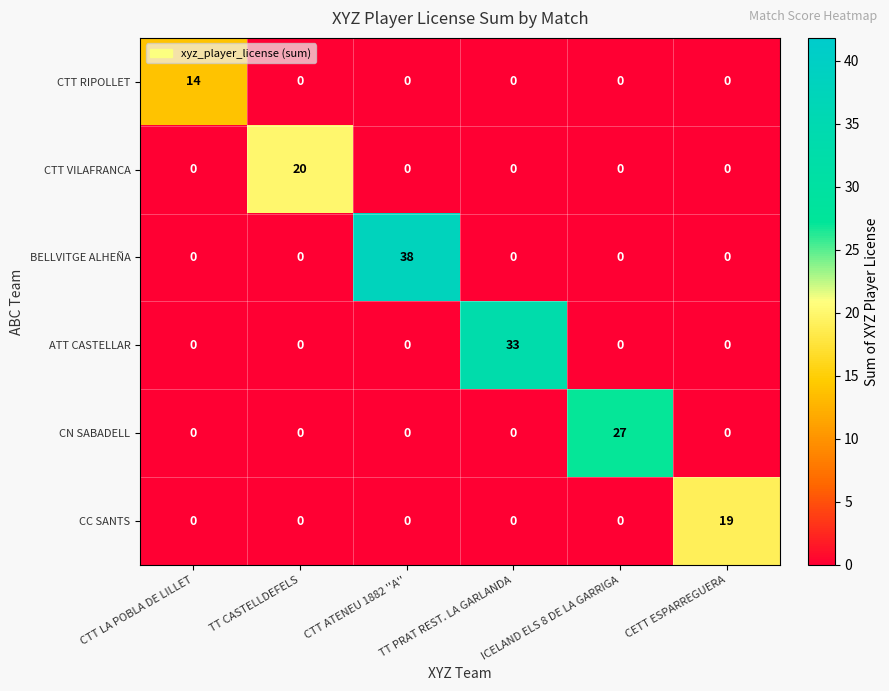

List the series in order of their peak value, lowest first.

CTT RIPOLLET, CC SANTS, CTT VILAFRANCA, CN SABADELL, ATT CASTELLAR, BELLVITGE ALHEÑA